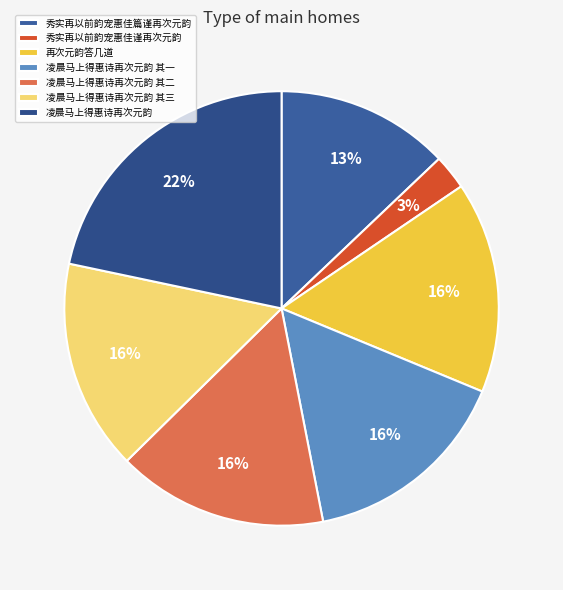

Which category has the smallest portion of the pie?

秀实再以前韵宠惠佳谨再次元韵